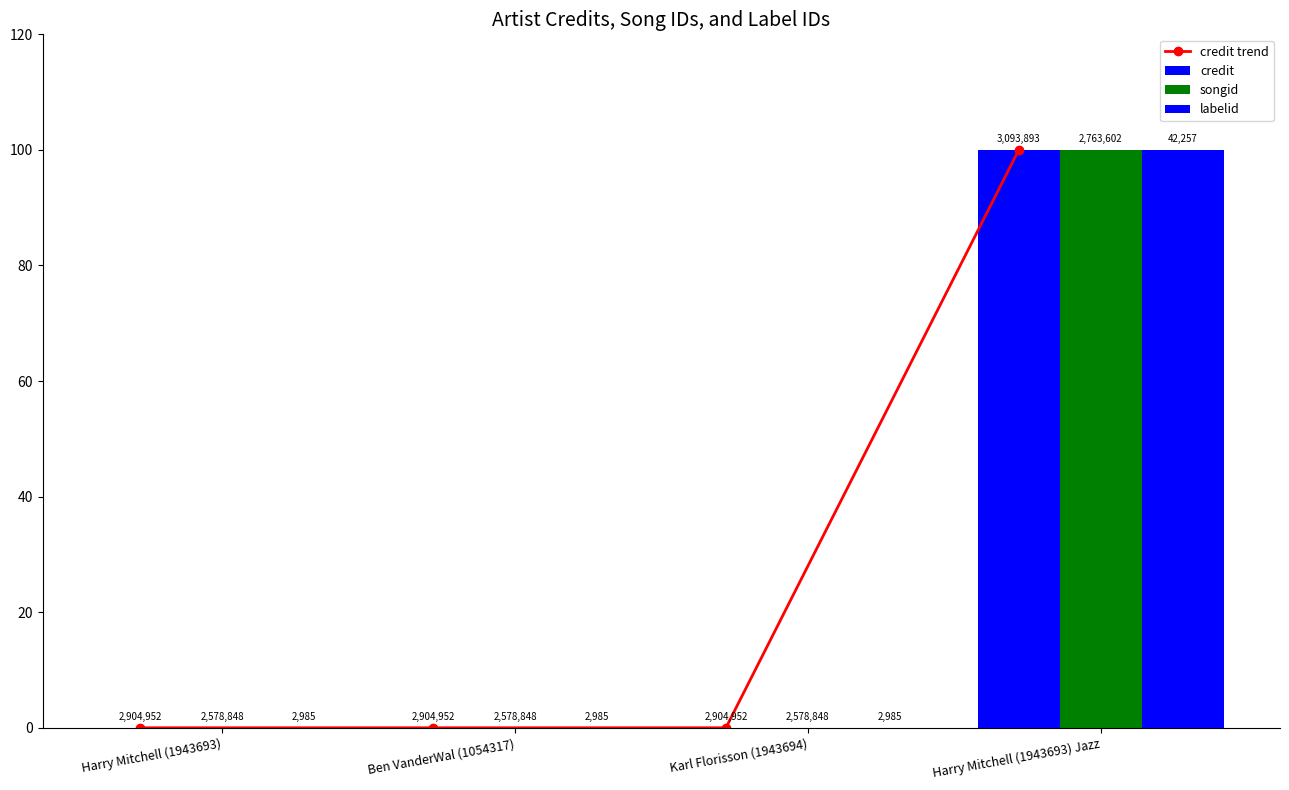

How many positive values does the credit trend series have?

1